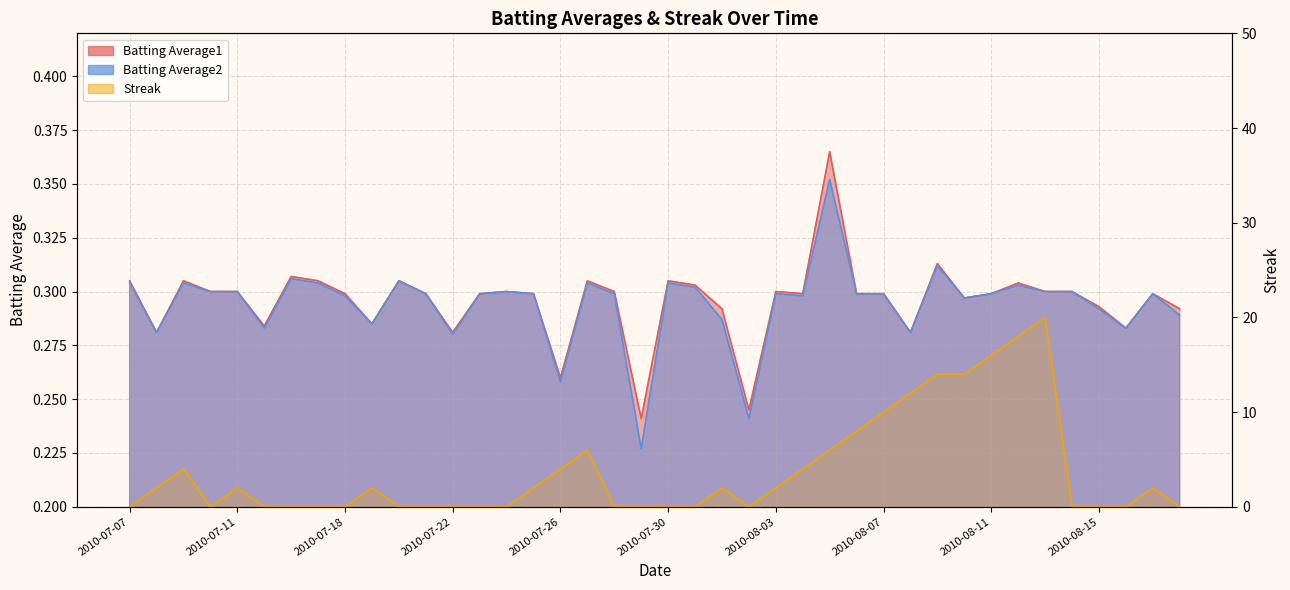

True or false: Batting Average2 and Batting Average1 intersect in this chart.

False